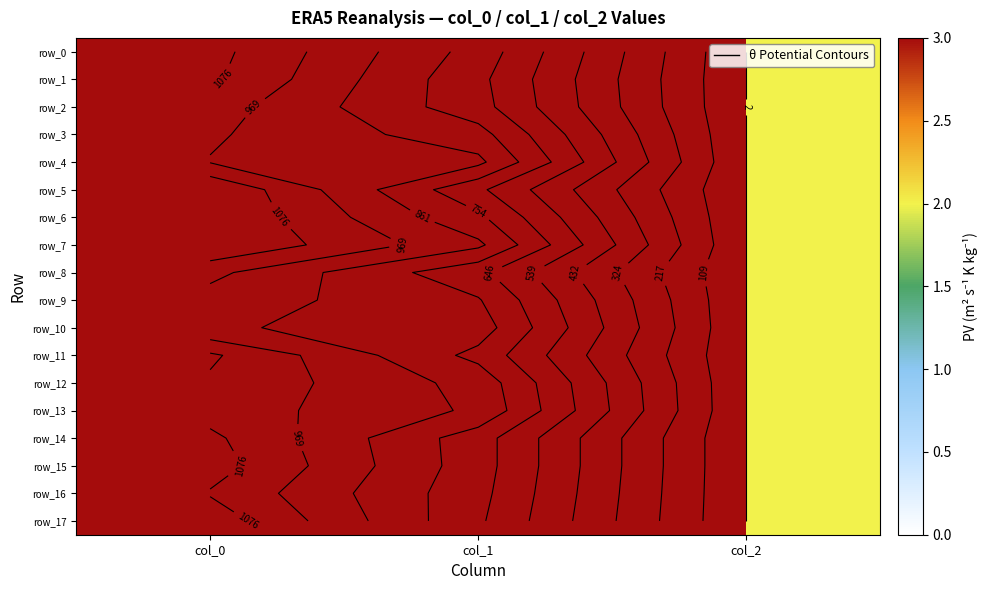

What is the total value across all series at col_2?

36.0